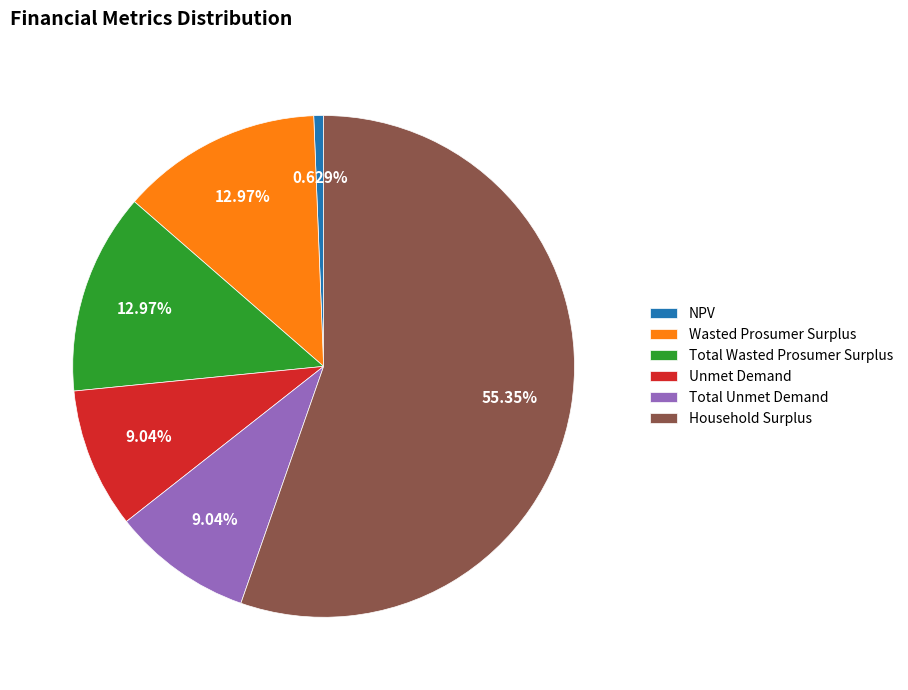

How many slices are in this pie chart?

6